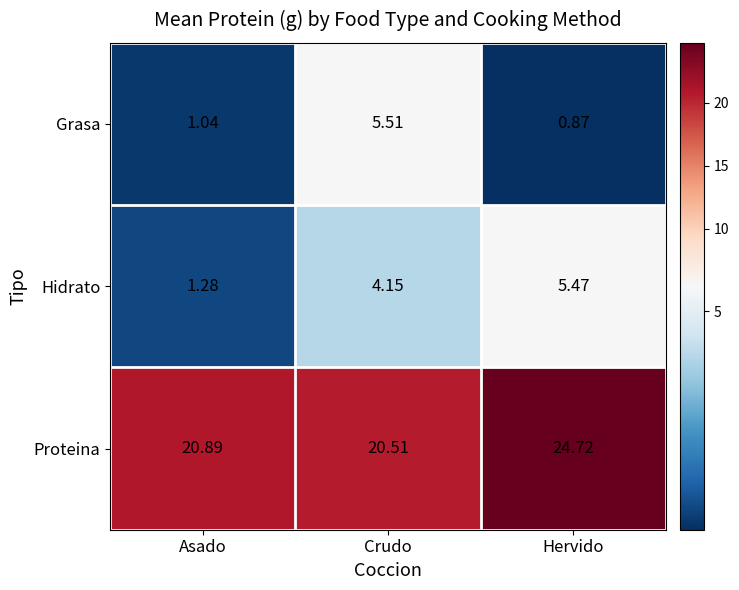

Is the value of Hidrato at Hervido greater than the value of Grasa at Asado?

Yes